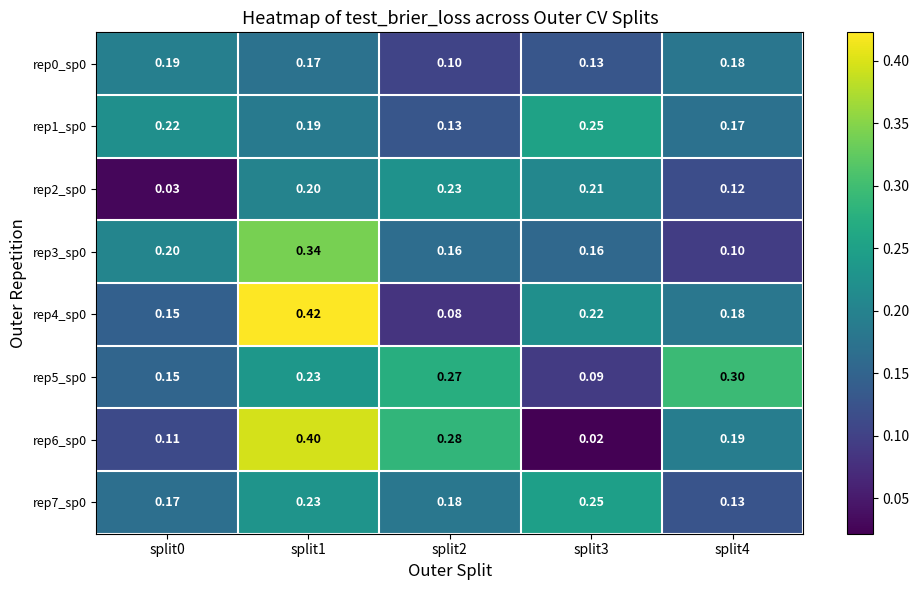

Is the value of rep6_sp0 at split2 greater than the value of rep4_sp0 at split1?

No